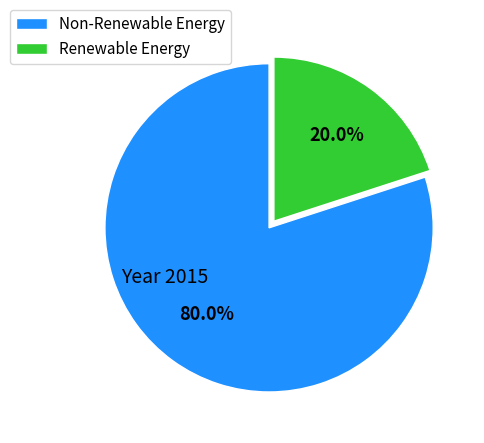

How many segments does this pie chart have?

2